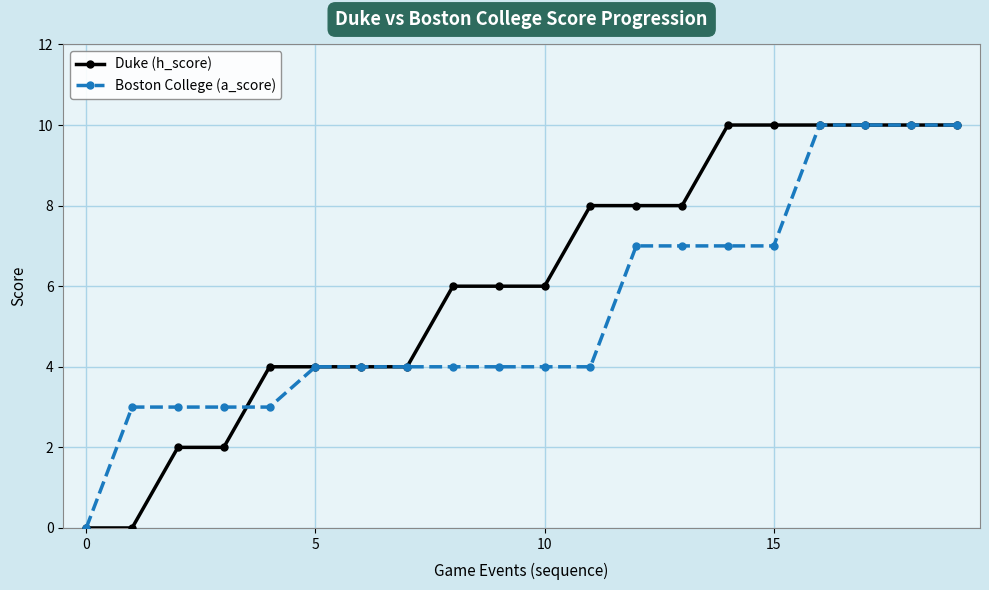

What is the difference between the second highest and second lowest values in the Boston College (a_score) series?

7